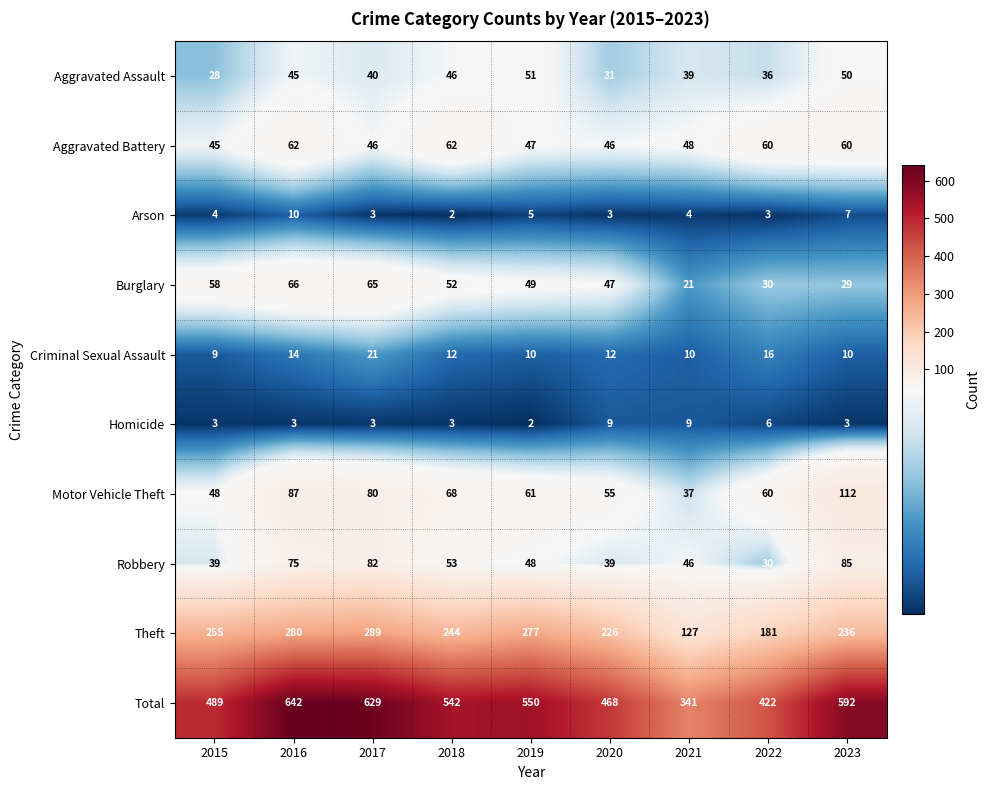

The Arson series shows 7 at 2019. True or false?

False